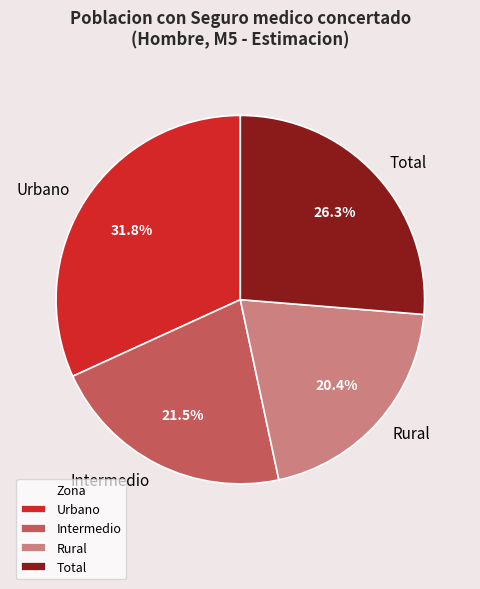

Is Rural the majority of the pie?

No